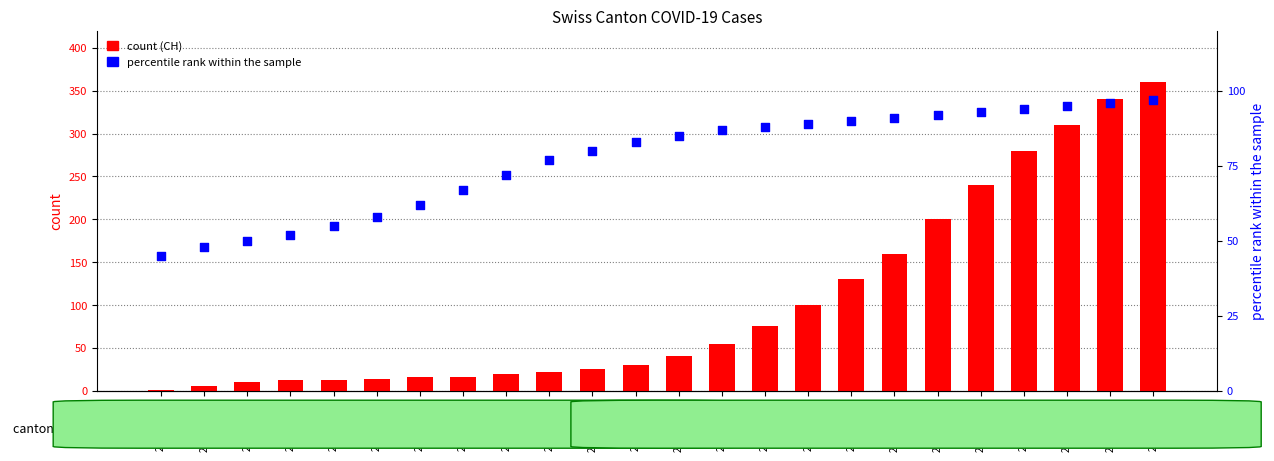

Which series contains the highest Y value?

CH (count)